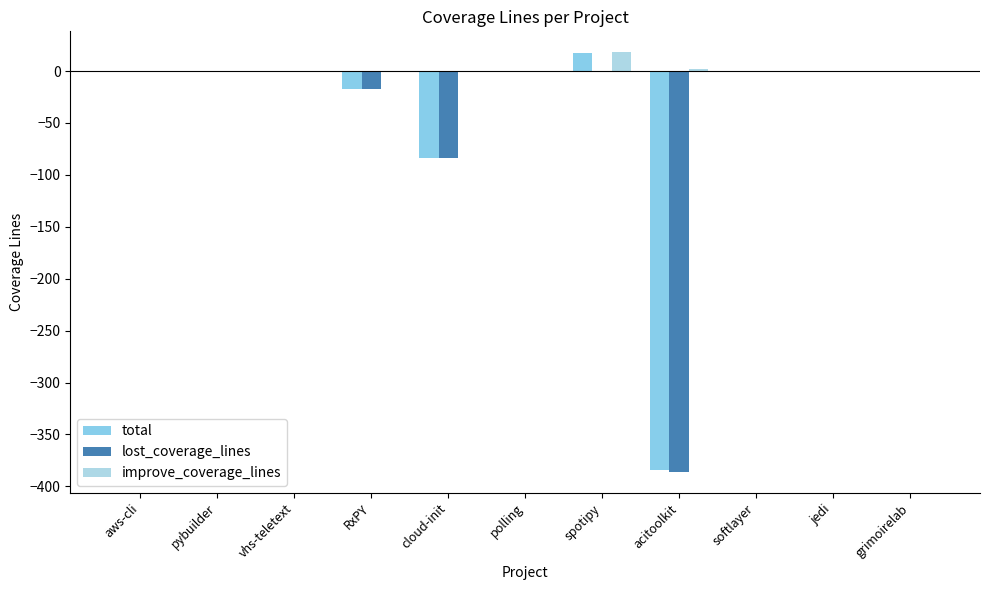

What is the label of the 4th bar from the right?

acitoolkit